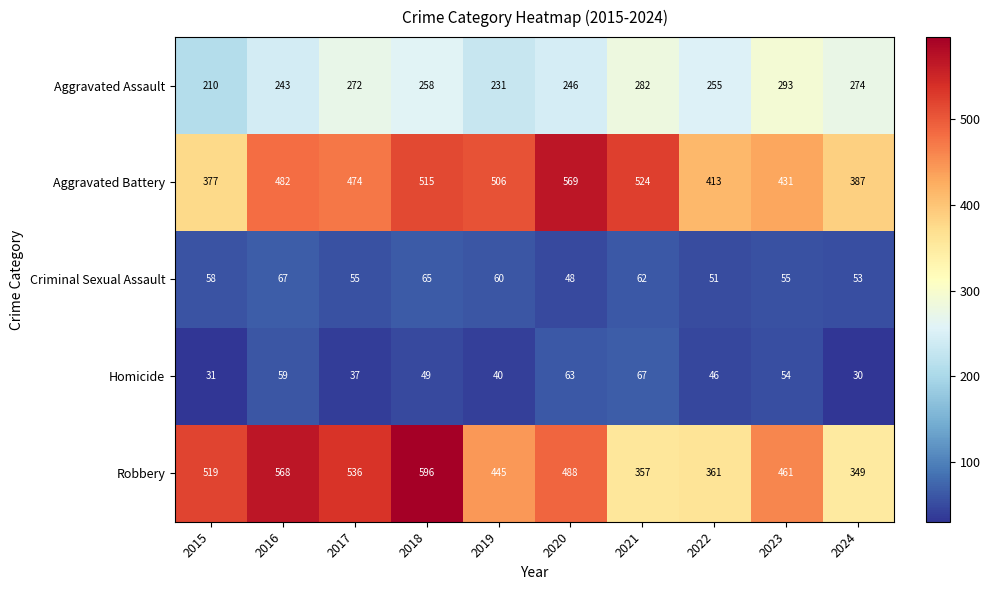

What is the total value across all series at 2023?

1294